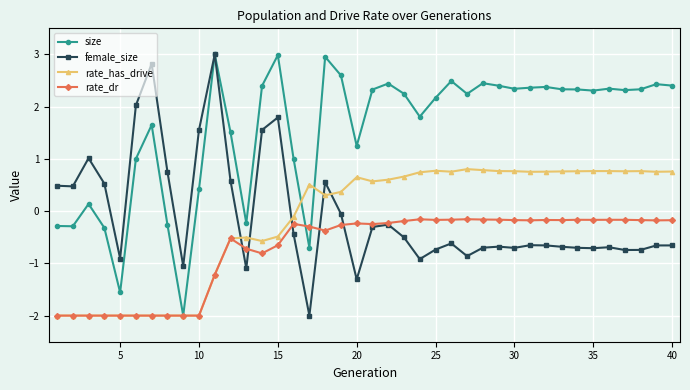

True or false: female_size has more than 0 points higher than both neighbors.

True